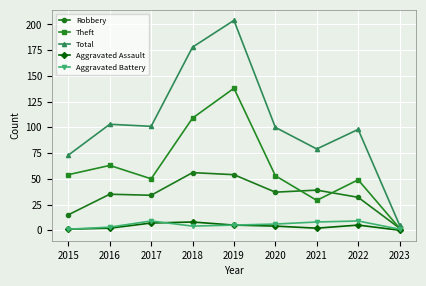

What is the sum of all Robbery values?

304